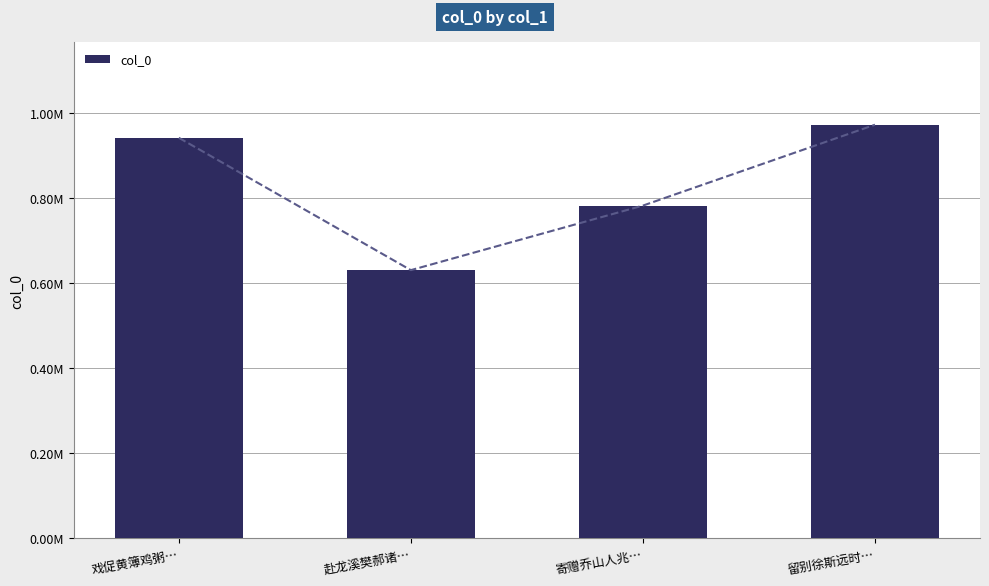

Reading left to right, transcribe all the data shown in this chart.

942422	630970	782844	973151